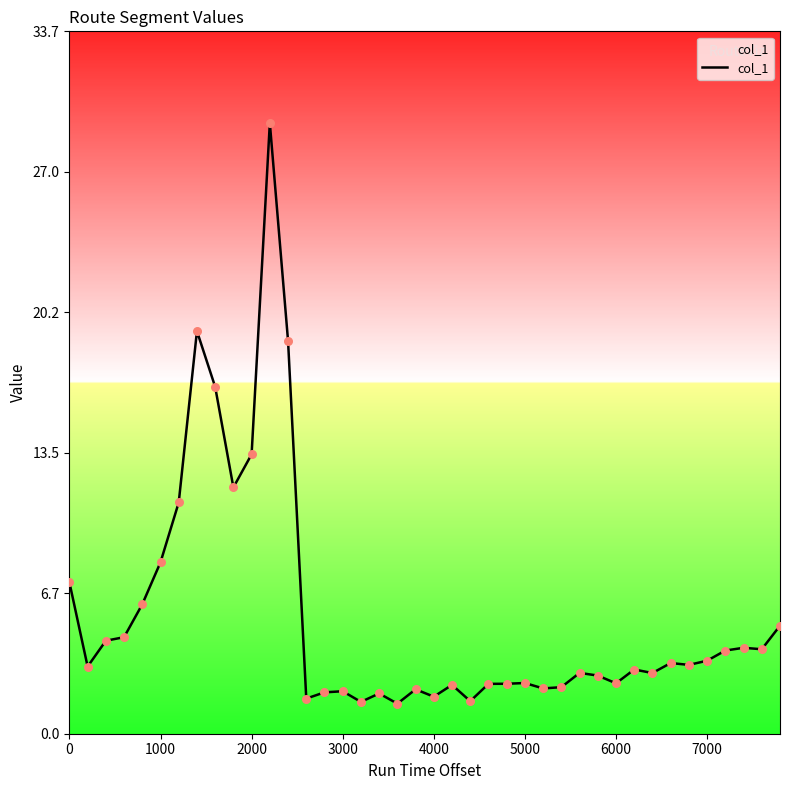

What is the minimum value shown in the chart?

1.4